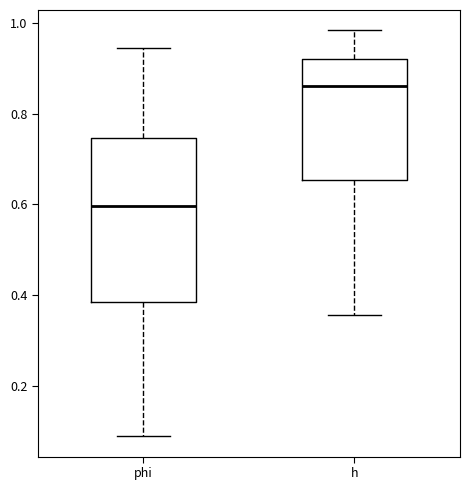

Reading left to right, transcribe this box plot: for each box, give where its median line is, the range the box spans, and where its two whiskers end, as read against the y-axis. The values are not printed on the chart, so give them approximately, as read against the axis.

phi: median 0.60, box 0.38 to 0.74, whiskers 0.08 to 0.94
h: median 0.86, box 0.66 to 0.92, whiskers 0.36 to 0.98